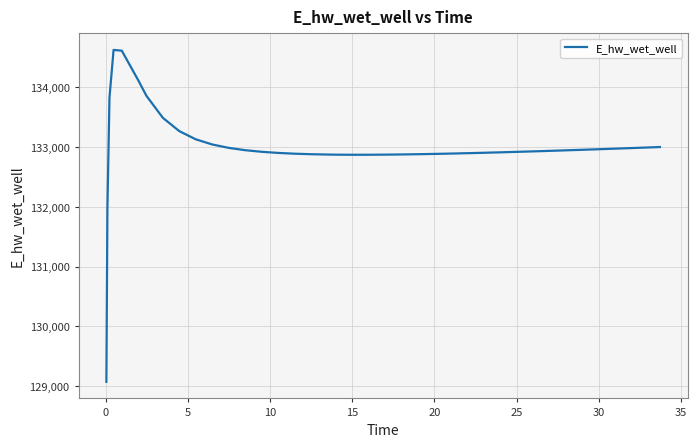

Count the number of values greater than 132926.

20